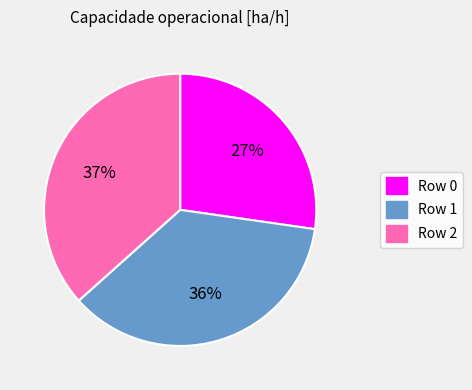

Is there a majority slice in this chart?

No